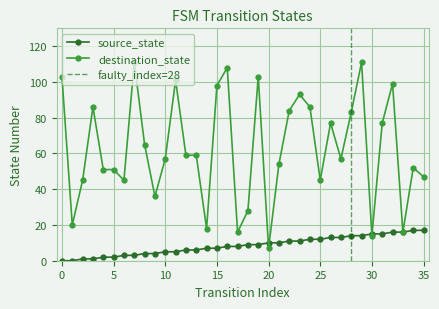

What is the average value of the source_state series?

8